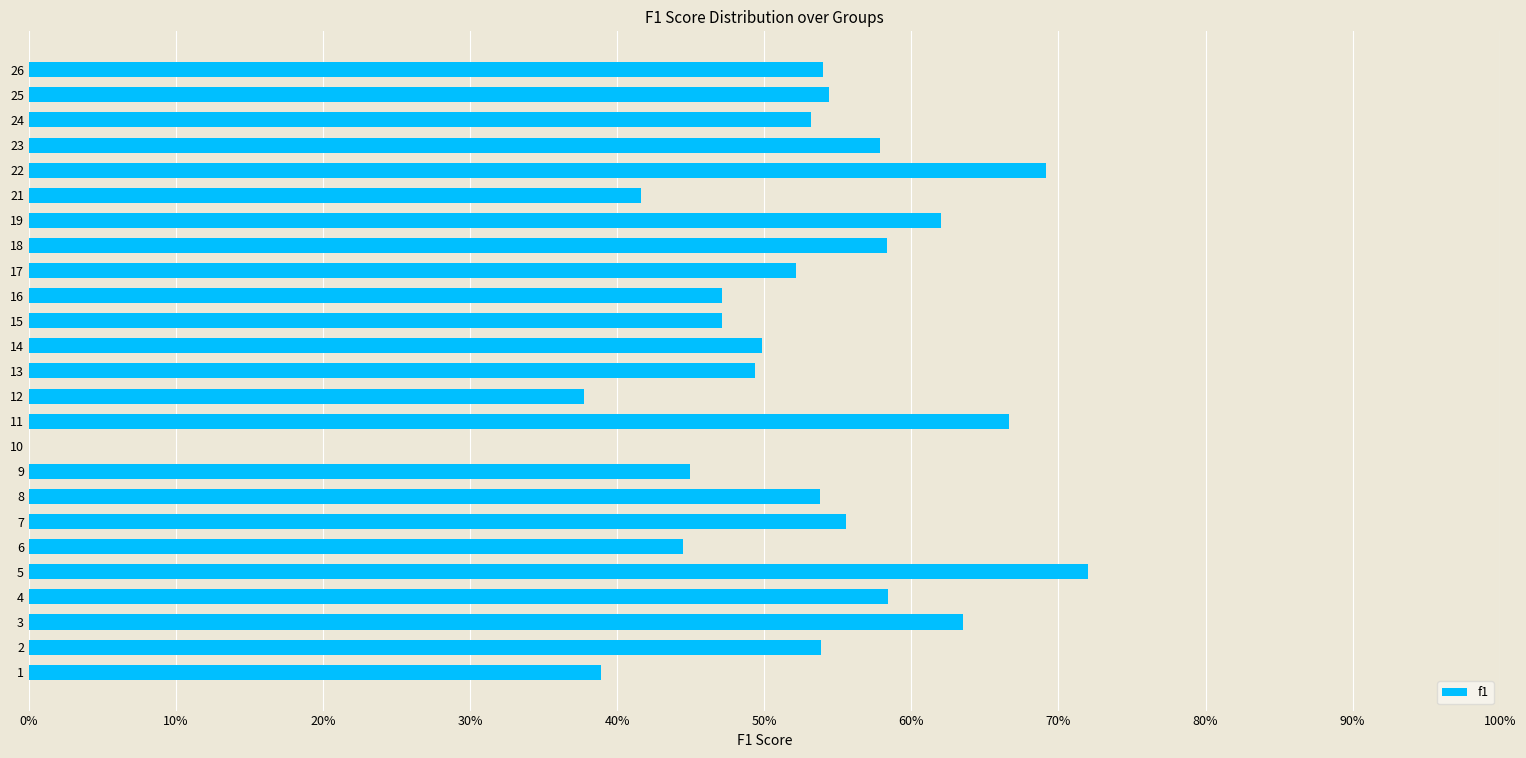

What is the average value?

0.5